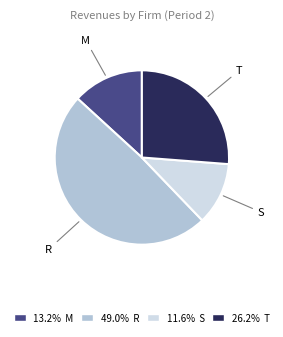

Count the number of slices in the pie.

4